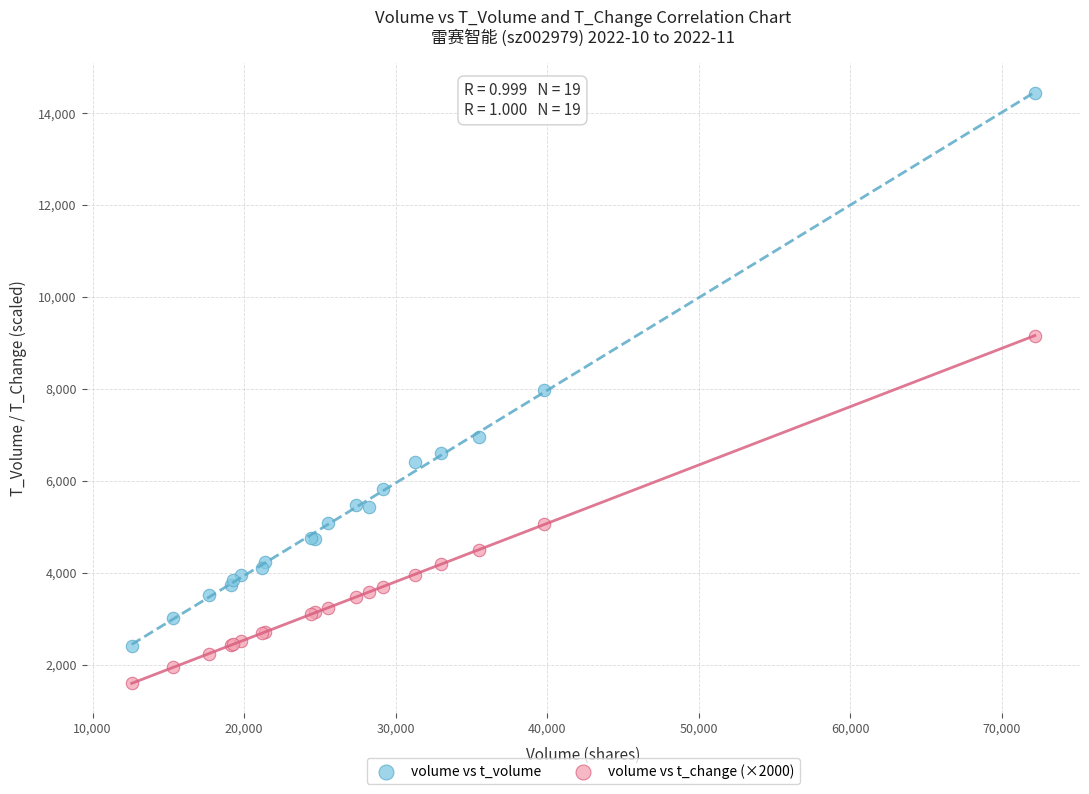

Which series reaches the minimum Y coordinate?

volume vs t_change (×2000)